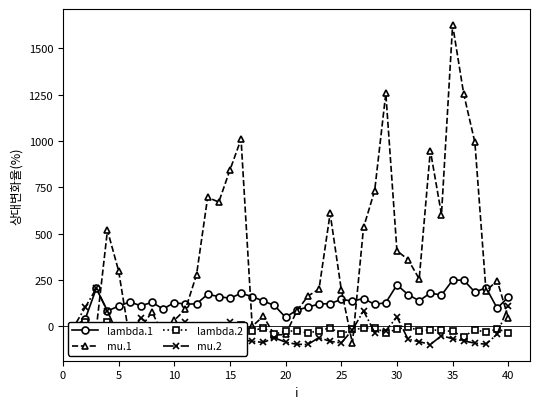

What is the difference between the maximum and minimum values in the mu.2 series?

303.8